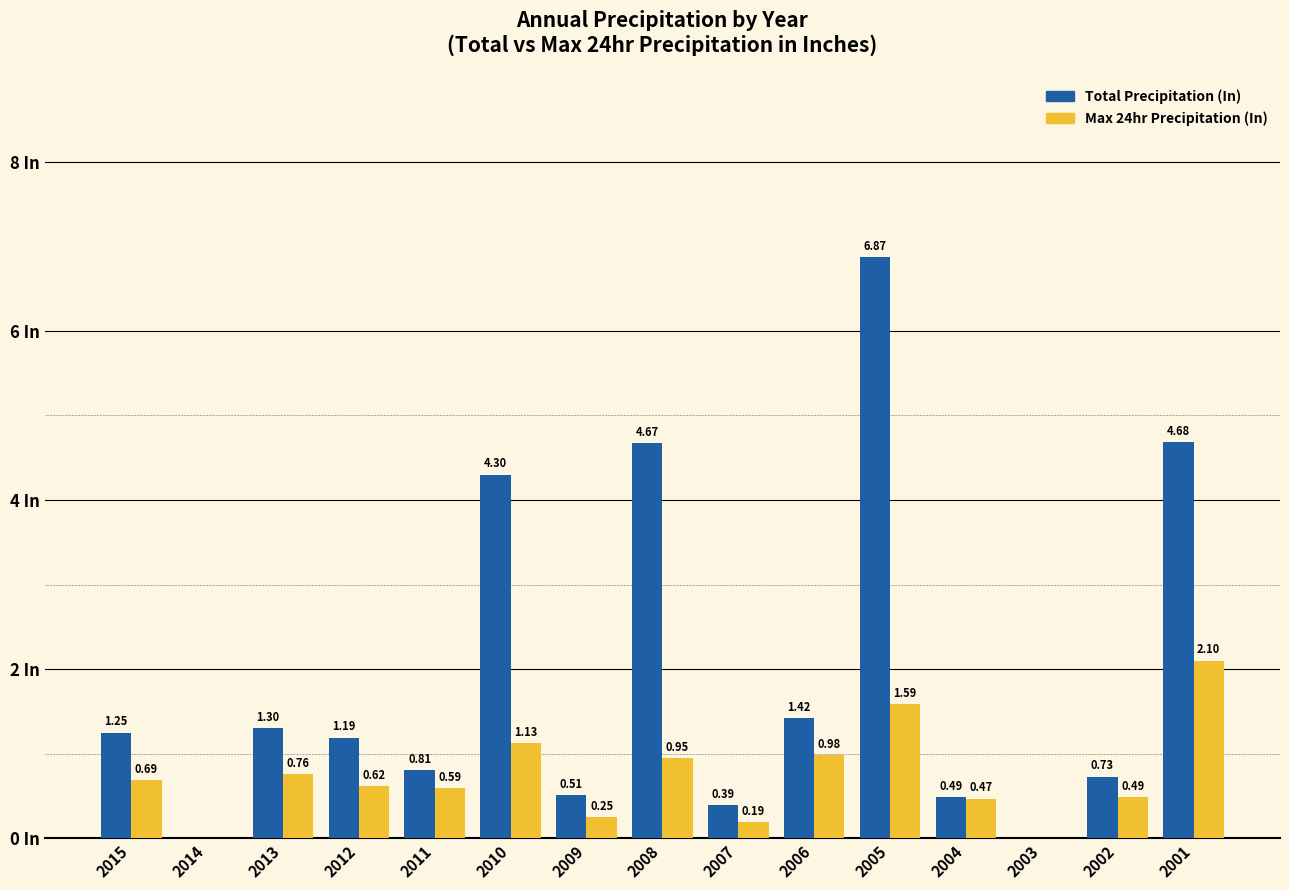

Is the value of Max 24hr Precipitation (In) at 2007 greater than the value of Total Precipitation (In) at 2015?

No